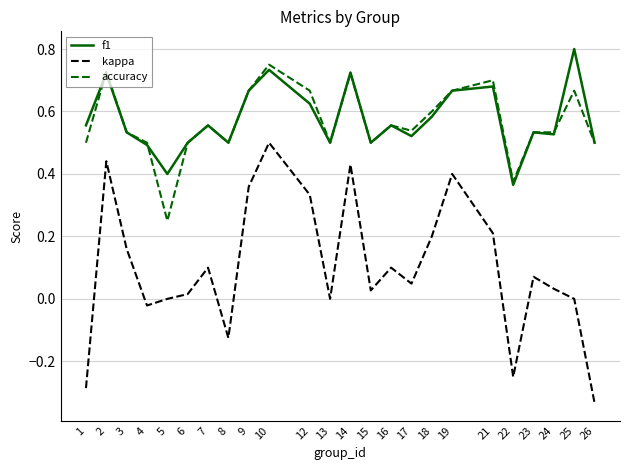

True or false: f1 and kappa cross at least once.

False